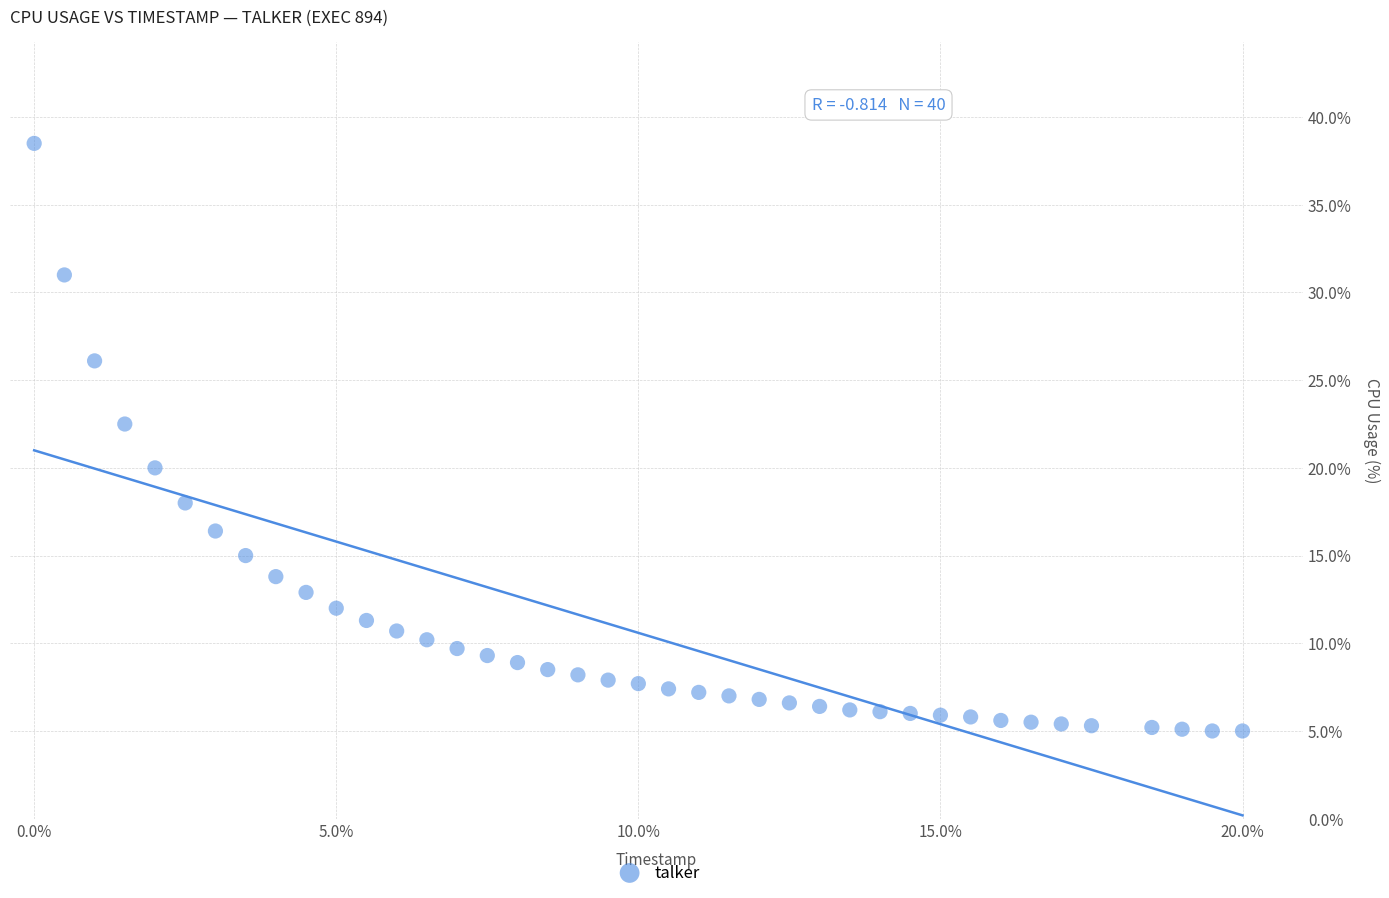

What Y value in the scatter plot is closest to 21?

20.0